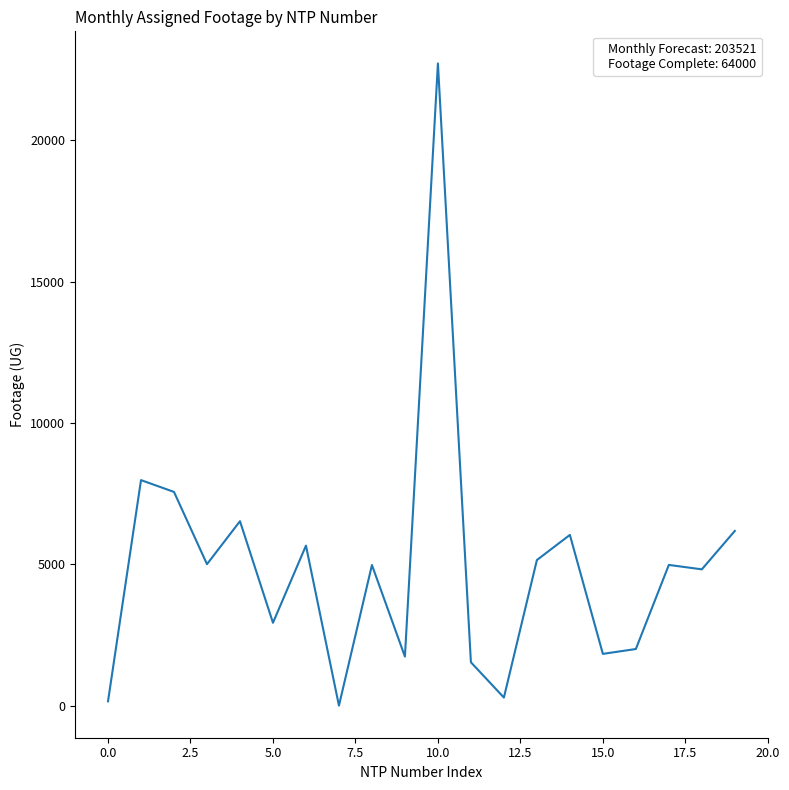

How many values are below 4979?

10